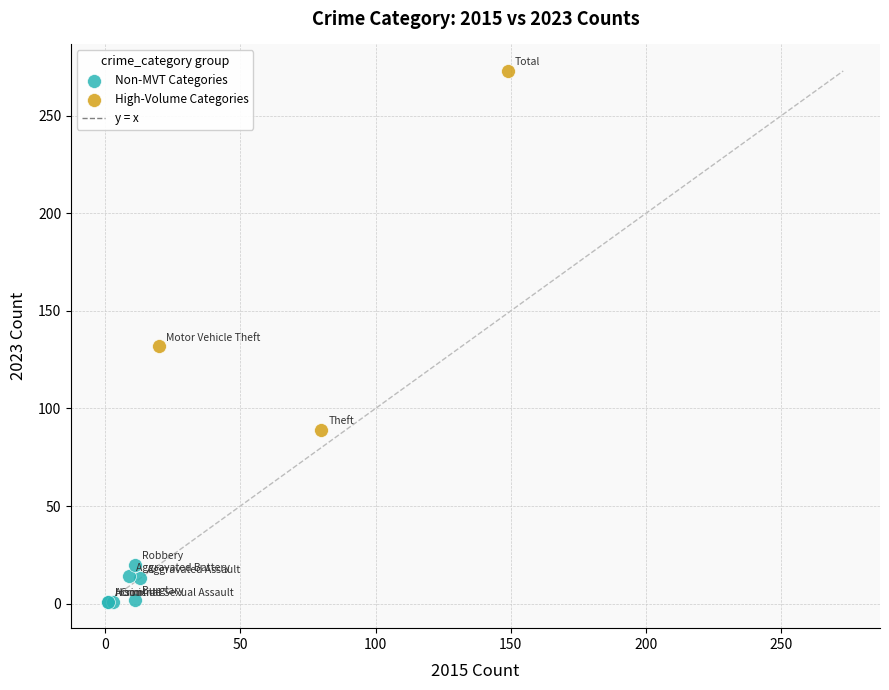

Which series contains the highest Y value?

High-Volume Categories